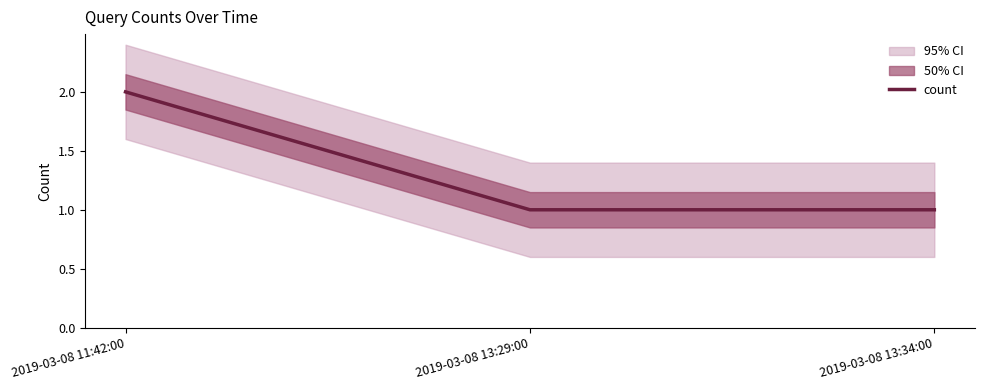

What is the ratio of the value at 2019-03-08 13:29:00 to the value at 2019-03-08 11:42:00?

0.5